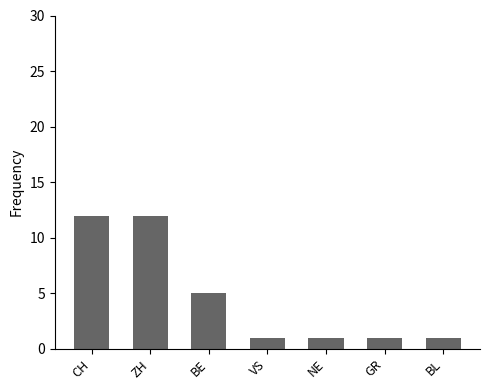

What is the difference between the second highest and minimum values?

11